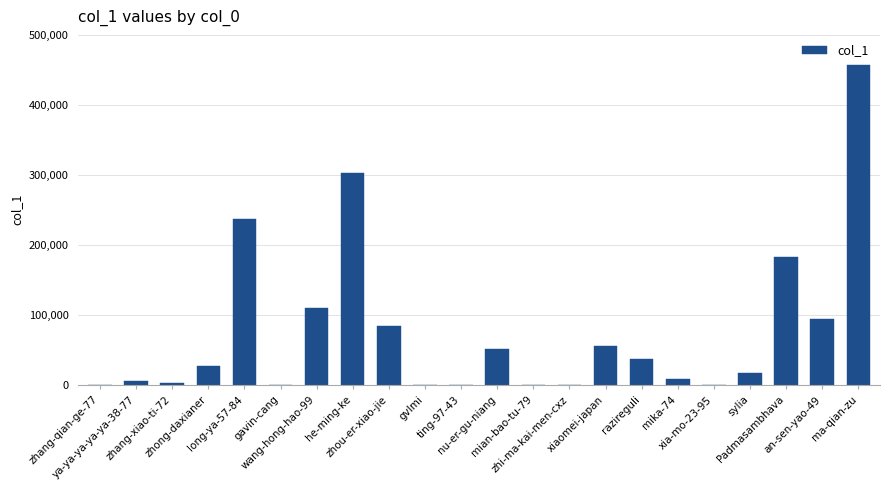

What is the greatest value displayed?

456969